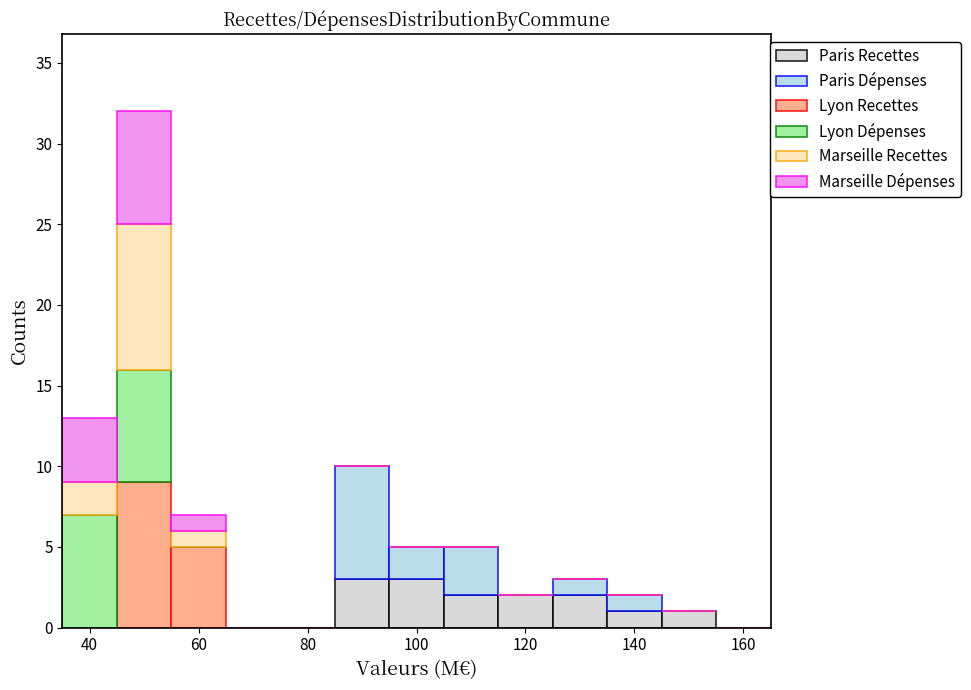

What is the total height of the stacked bar covering 105 to 115 on the x-axis? Neither the bar edges nor the heights are printed on the chart, so give them approximately, as read against the axes.

5